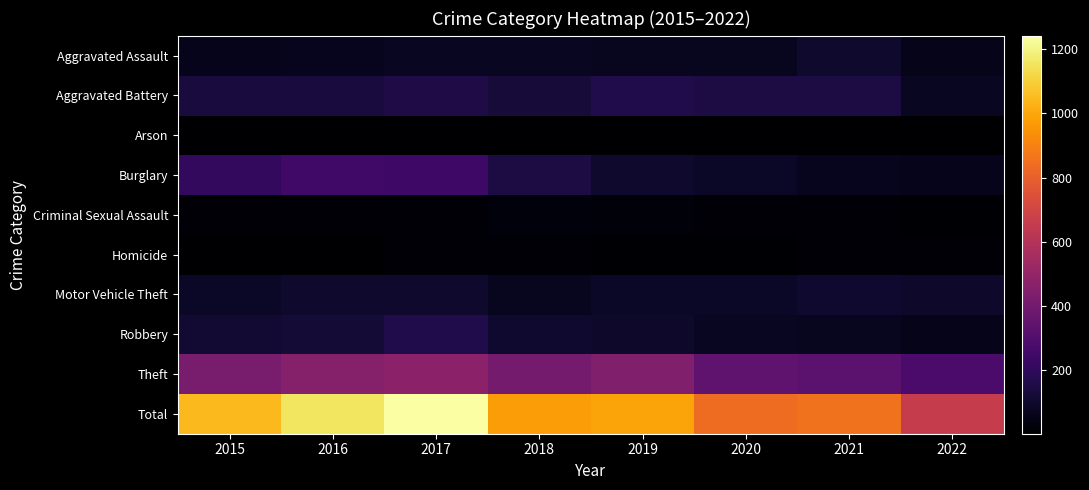

What is the total value across all series at 2022?

1320